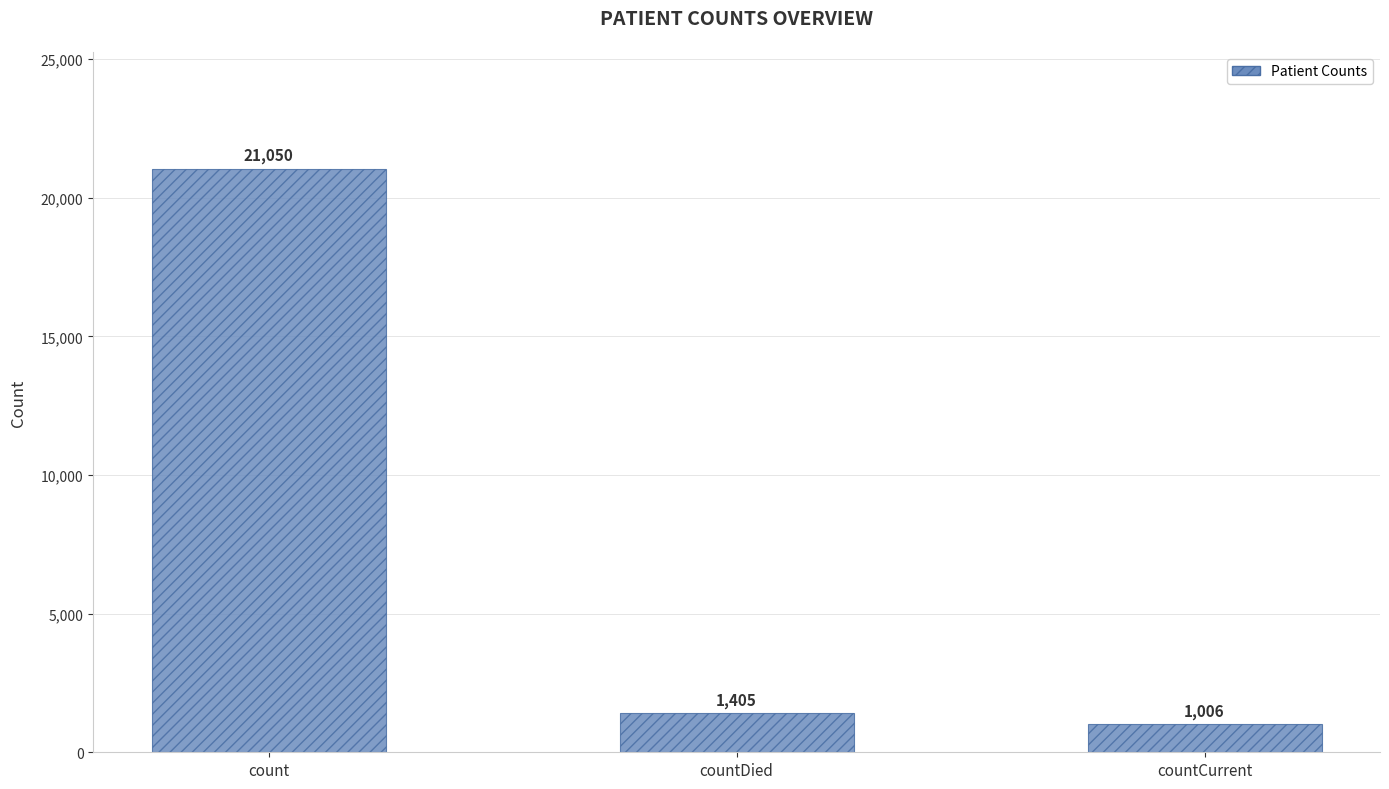

What is the greatest value displayed?

21050